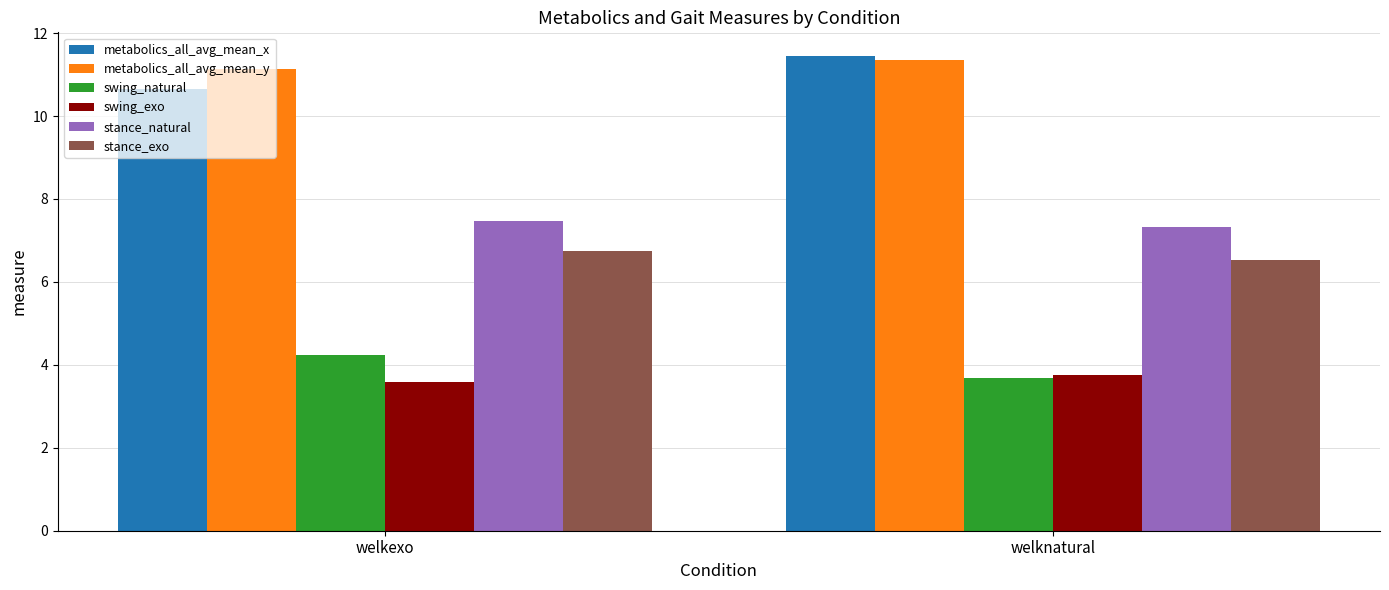

What is the average value of the swing_natural series?

4.0